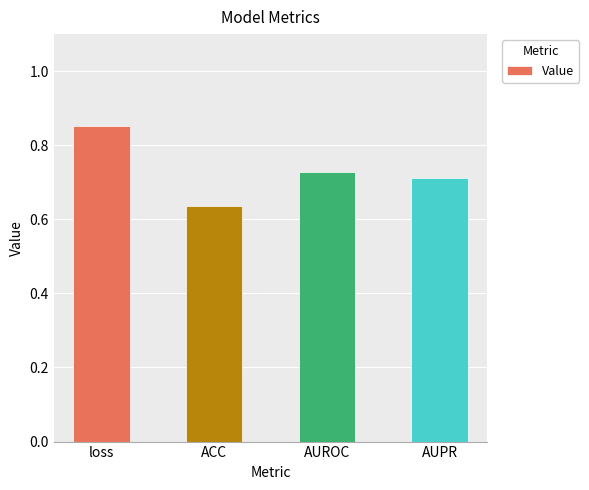

What is the label of the 1st bar from the left?

loss